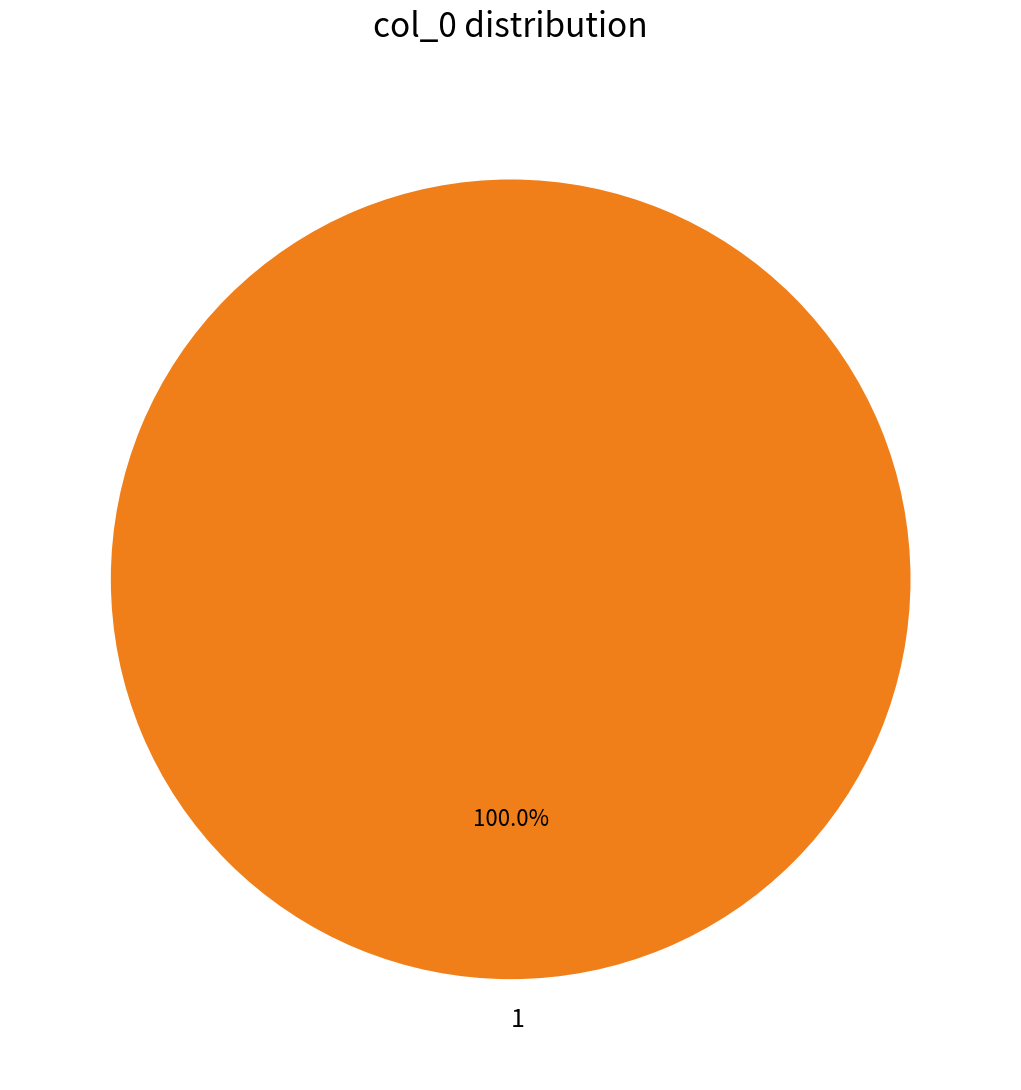

Which slice represents more than half of the pie?

1